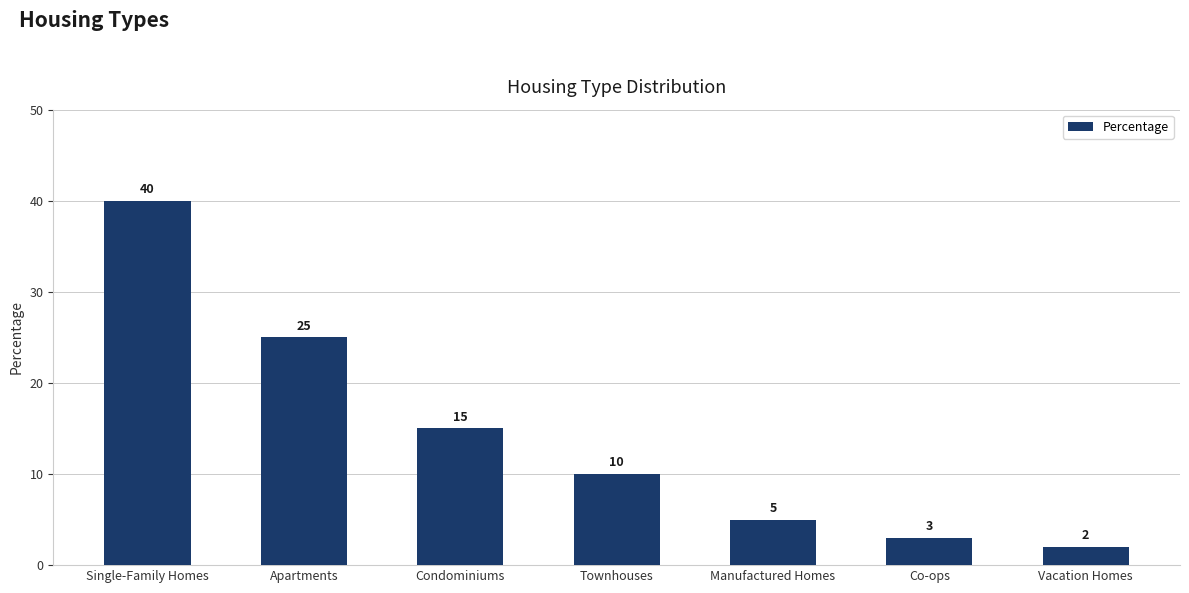

What is the smallest value displayed?

2